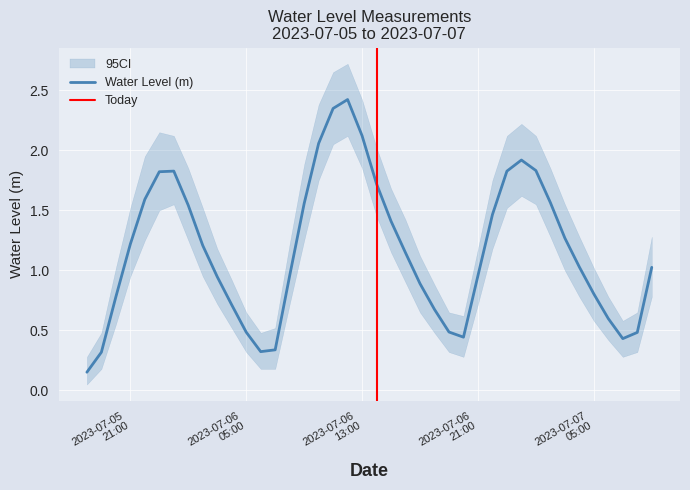

How many data points are above 1?

22